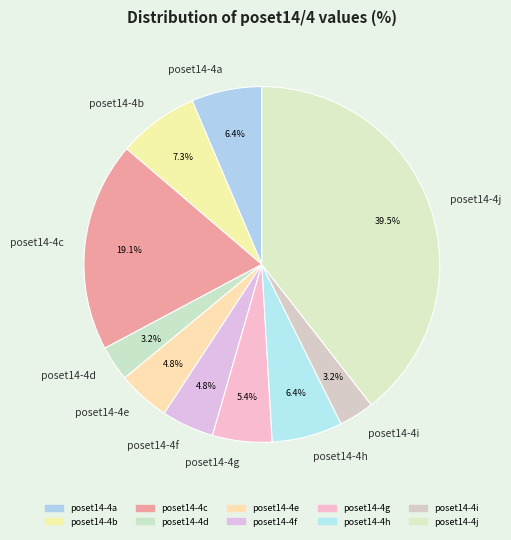

True or false: poset14-4a accounts for 6% of the total.

True